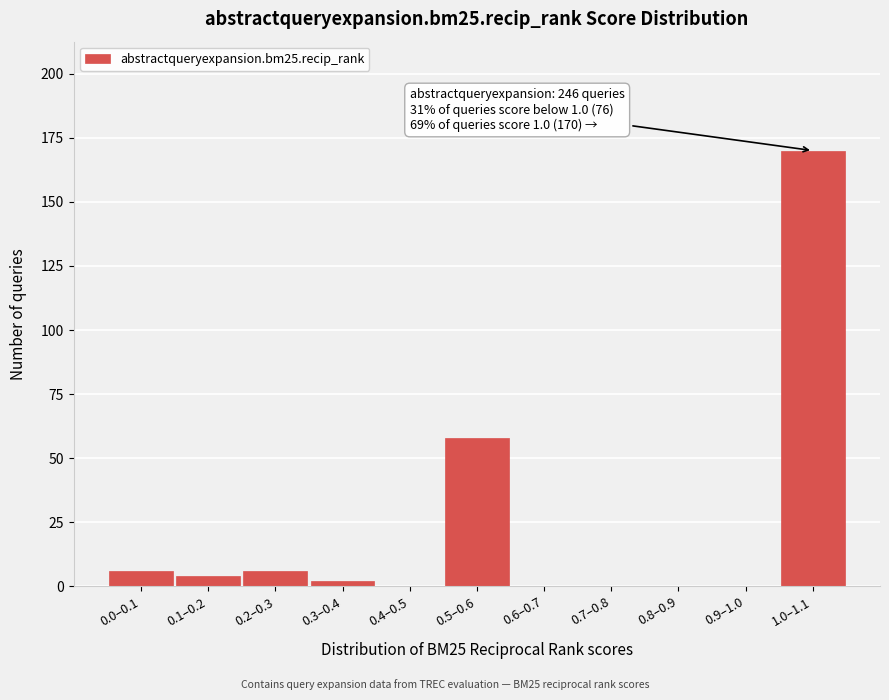

Reading left to right, what are all the values shown in this chart?

0.0–0.1=6	0.1–0.2=4	0.2–0.3=6	0.3–0.4=2	0.4–0.5=0	0.5–0.6=58	0.6–0.7=0	0.7–0.8=0	0.8–0.9=0	0.9–1.0=0	1.0–1.1=170